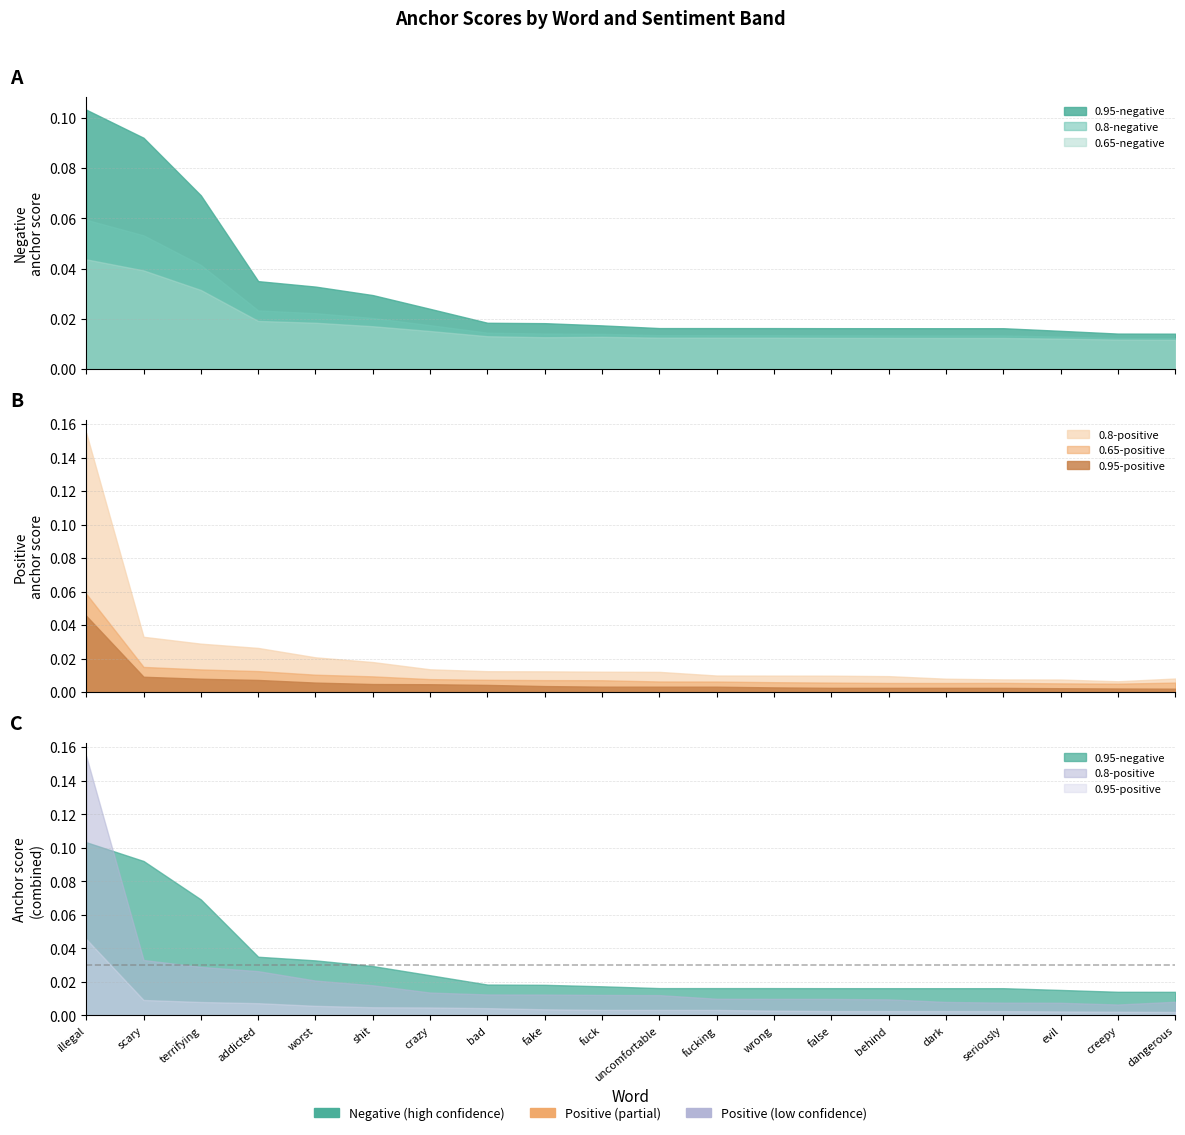

Which category has the lowest value in the 0.95-negative anchor score series?

dangerous